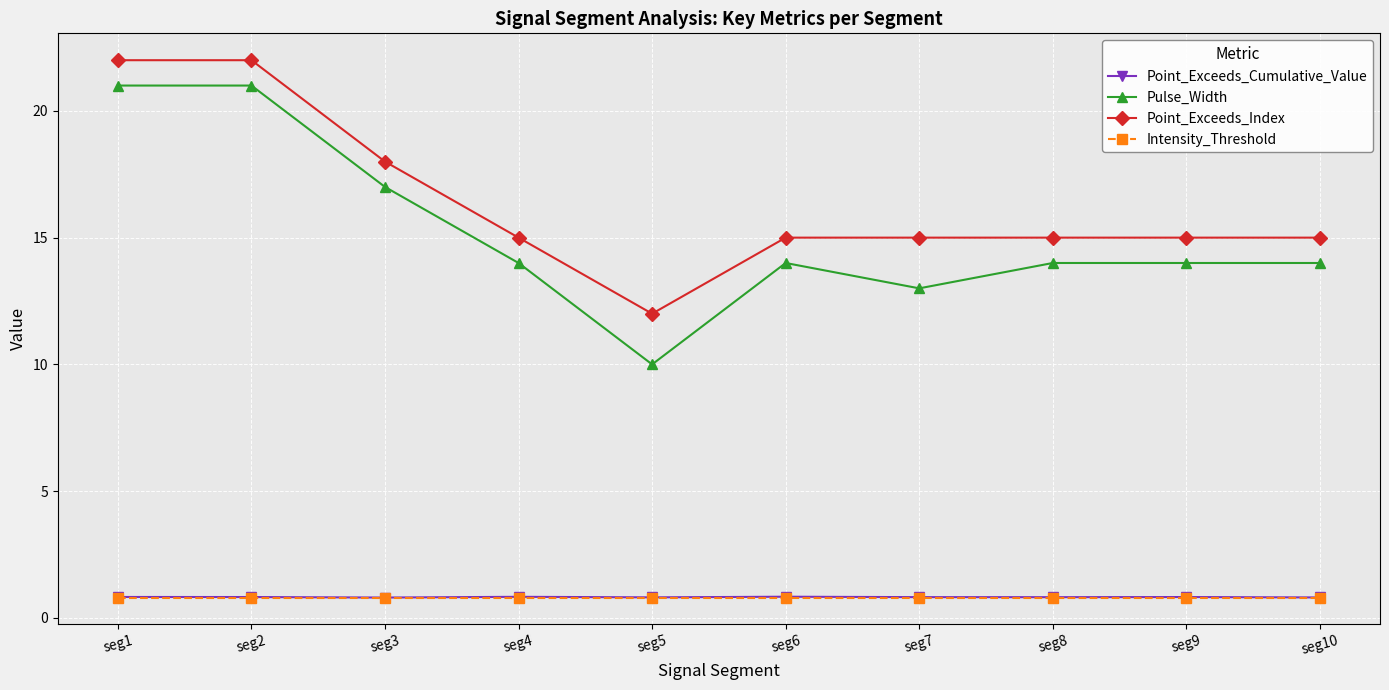

The Point_Exceeds_Index series shows 15.0 at seg10. True or false?

True